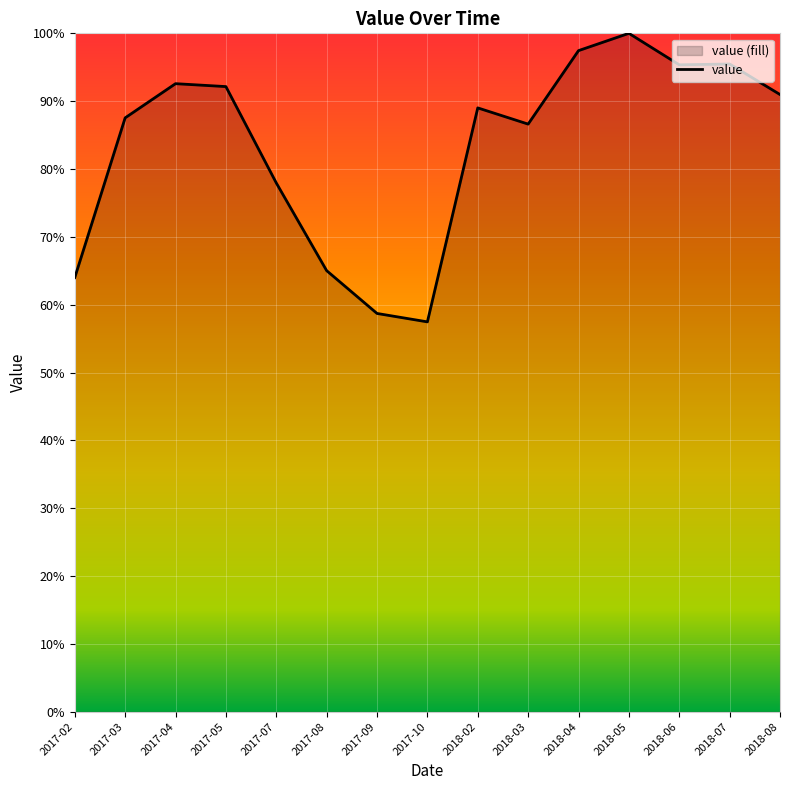

How many lines are shown in the chart?

1